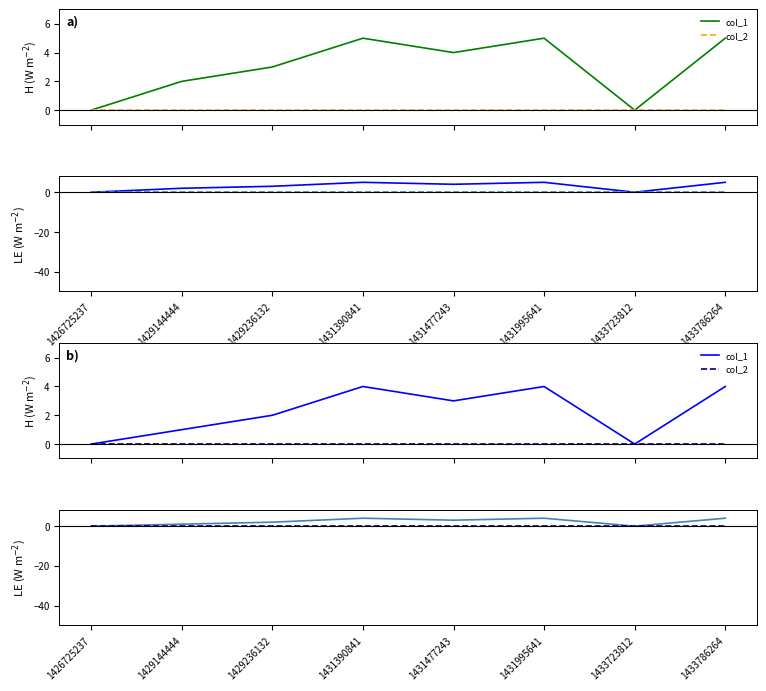

Reading left to right, transcribe all the data shown in this chart.

col_1: 1426725237=0	1429144444=1	1429236132=2	1431390841=4	1431477243=3	1431995641=4	1433723812=0	1433786264=4
col_2: 1426725237=0	1429144444=0	1429236132=0	1431390841=0	1431477243=0	1431995641=0	1433723812=0	1433786264=0